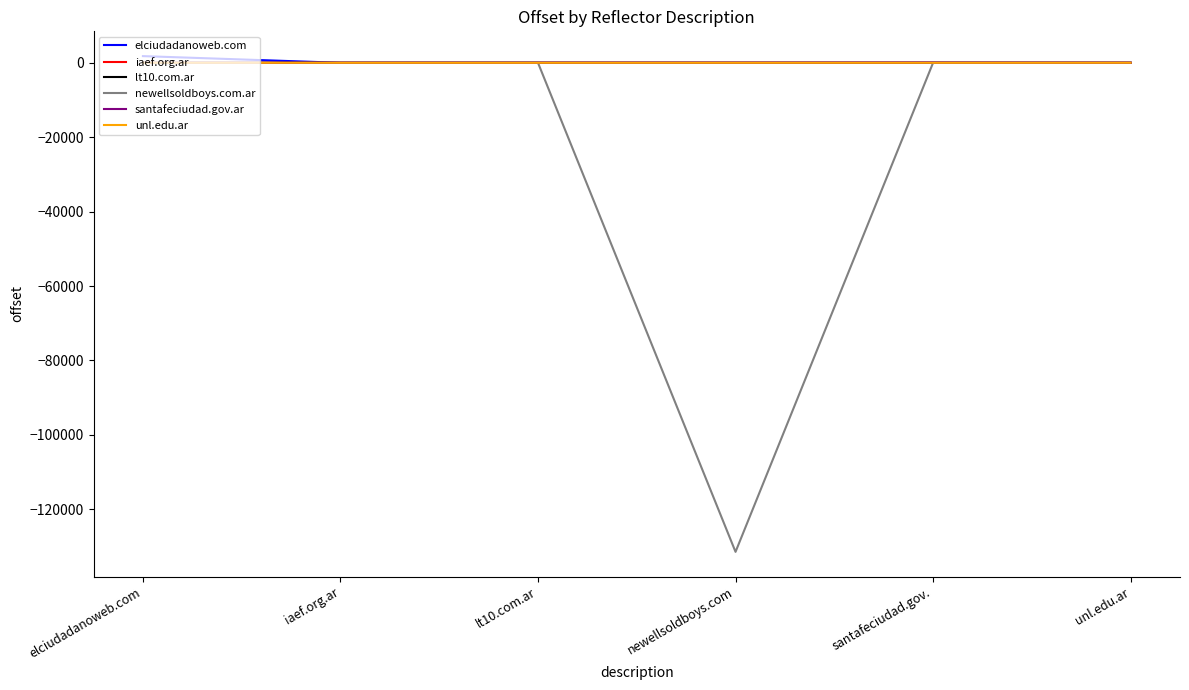

Which series has the largest range (max minus min)?

newellsoldboys.com.ar